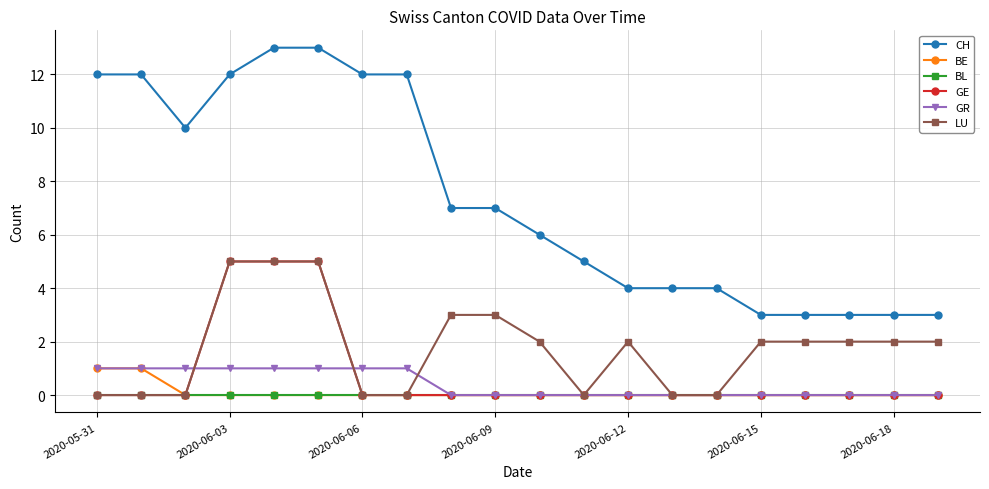

True or false: CH and BE intersect in this chart.

False